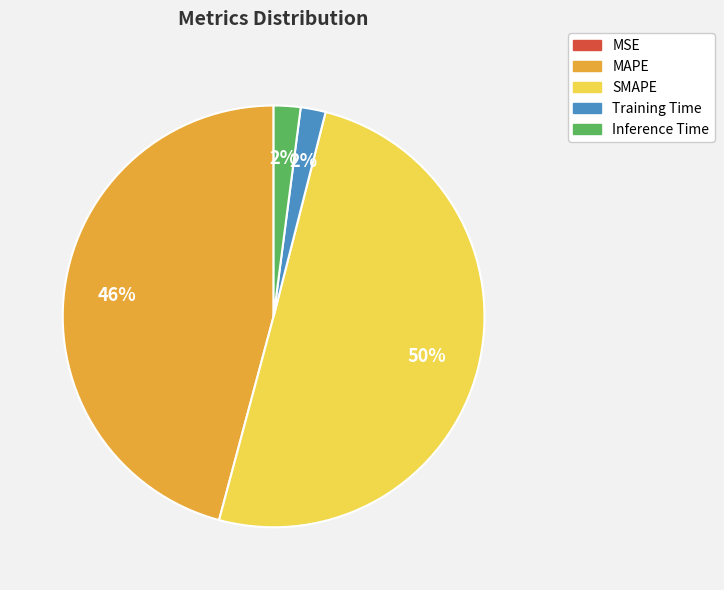

Is MAPE the majority of the pie?

No